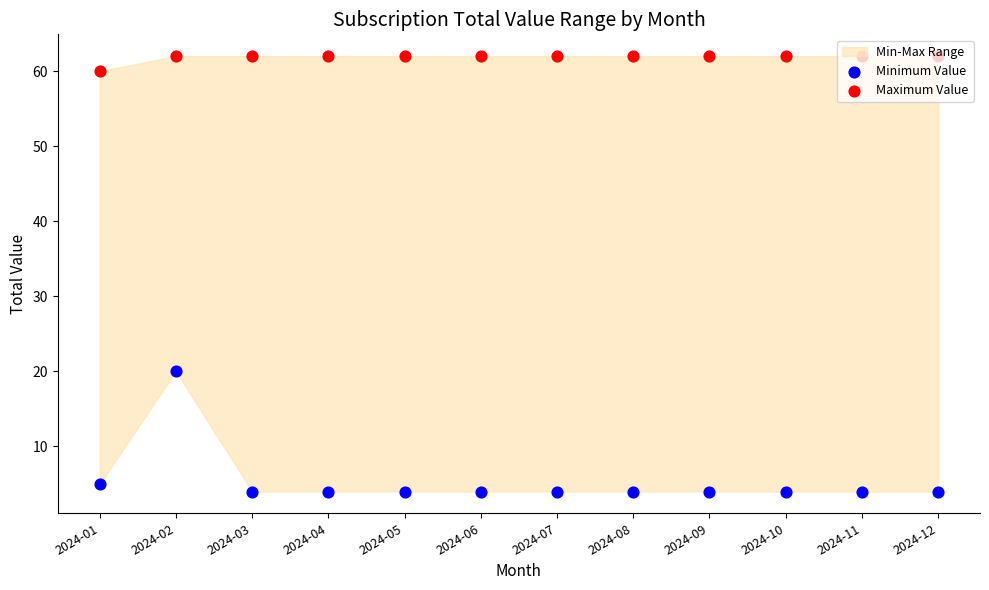

At how many categories does at least one series exceed 11?

12